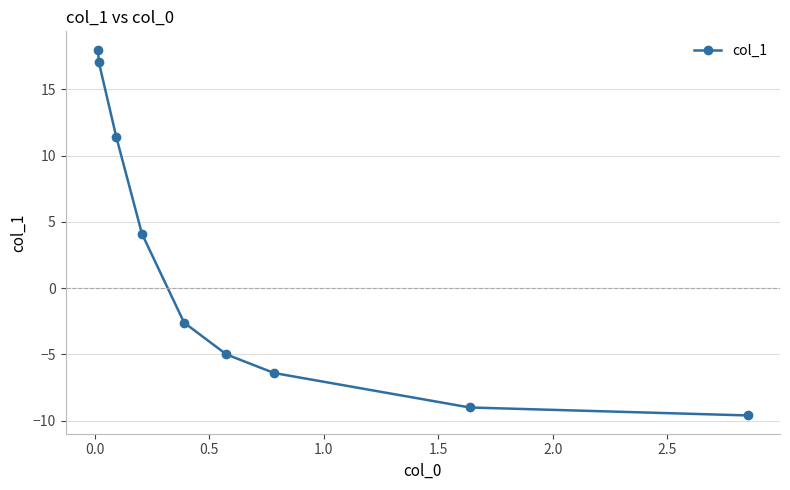

What is the sum of all values?

18.0